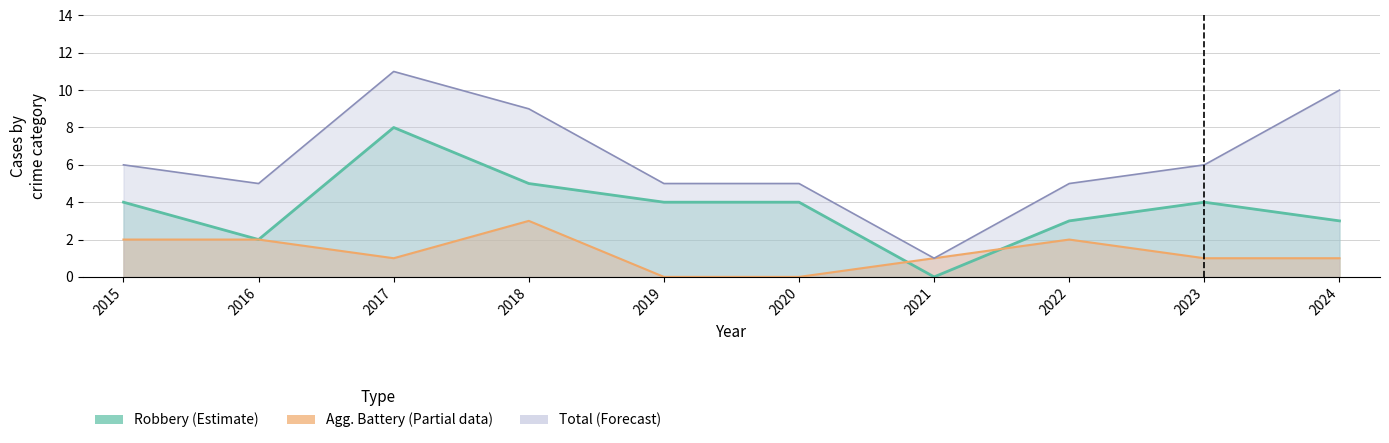

Is it true that Robbery equals 3 at 2022?

True